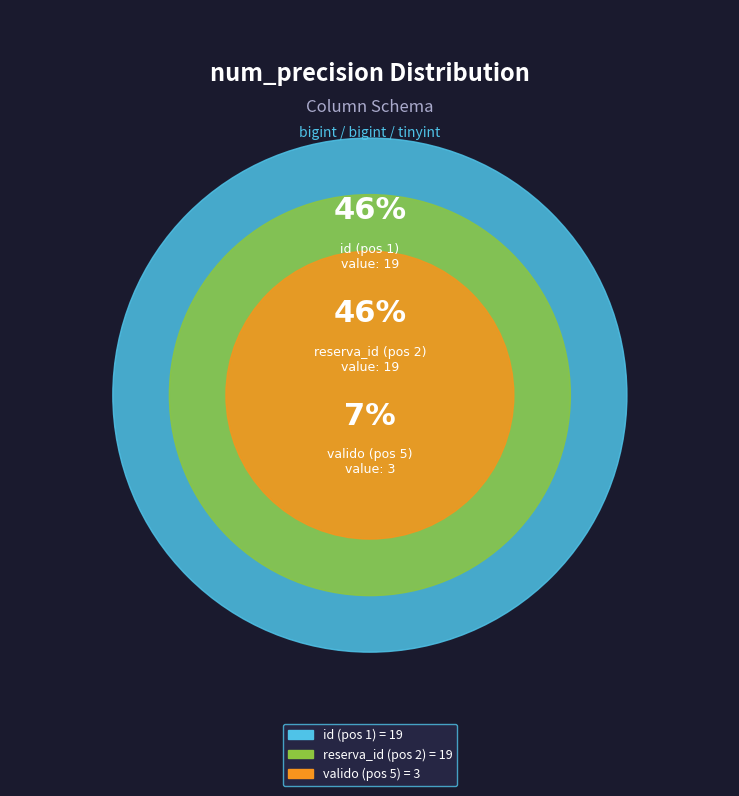

To the nearest percent, what is the difference between the largest and smallest slice percentages?

39%